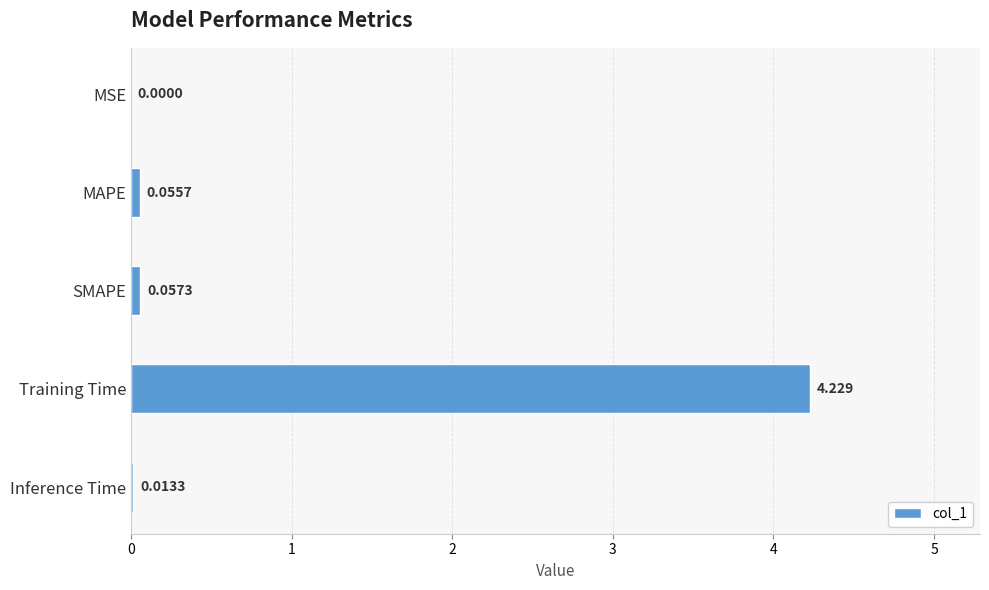

Between MSE and MAPE, which is larger?

MAPE